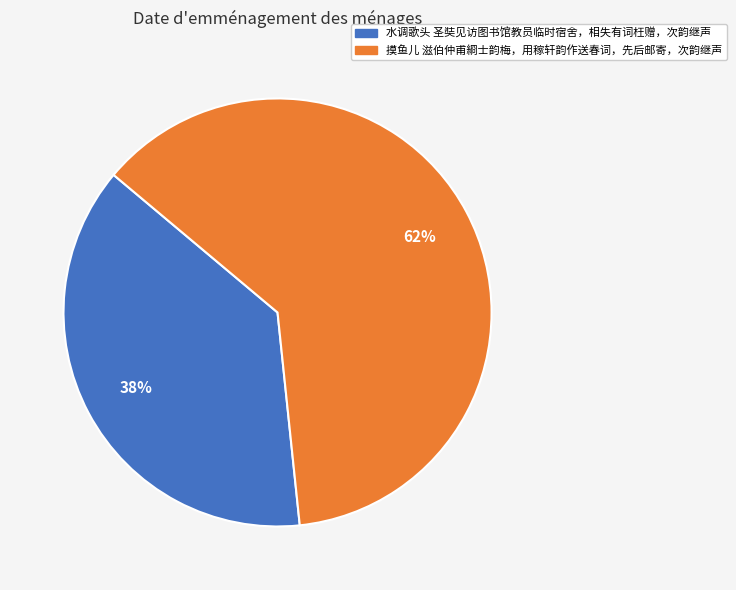

Approximately how many times larger is the value at 摸鱼儿 滋伯仲甫綗士韵梅，用稼轩韵作送春词，先后邮寄，次韵继声 compared to 水调歌头 圣奘见访图书馆教员临时宿舍，相失有词枉赠，次韵继声?

1.6